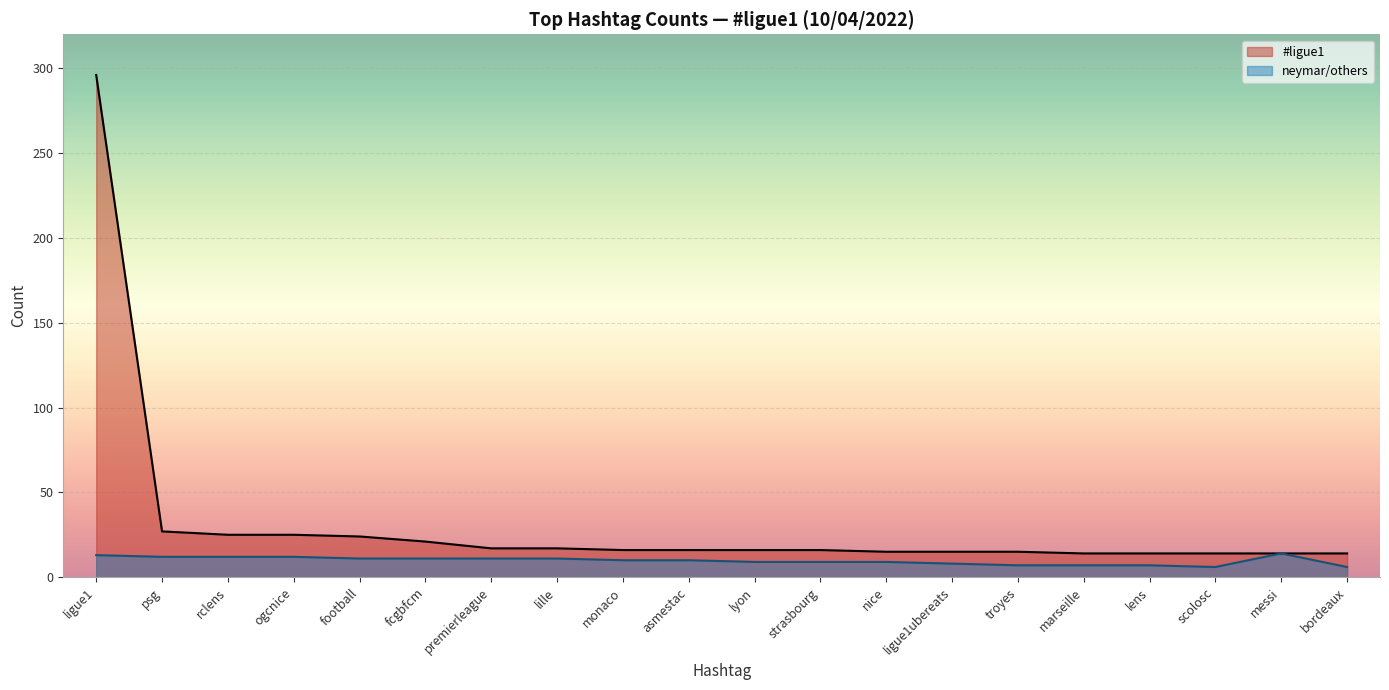

Is it true that the value at scolosc is 3?

False